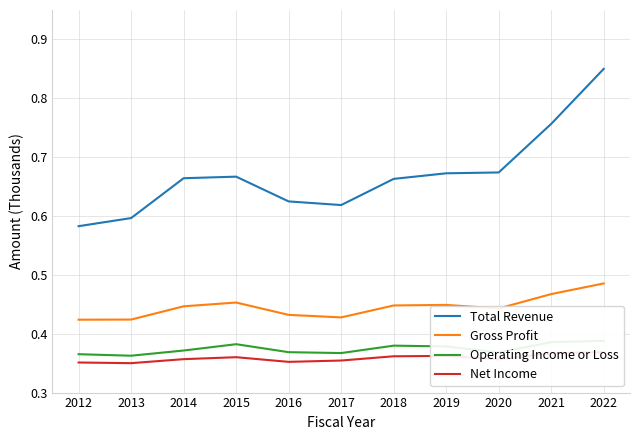

Is it true that Total Revenue equals 0.8 at 2021?

True